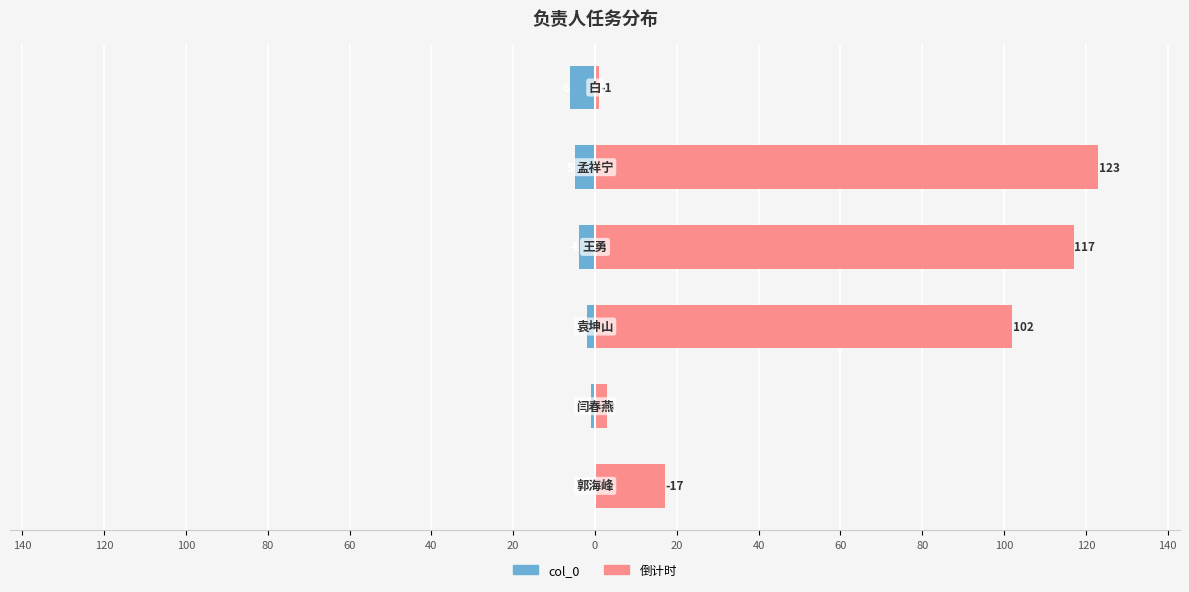

How many values in the col_0 series are below -2?

3